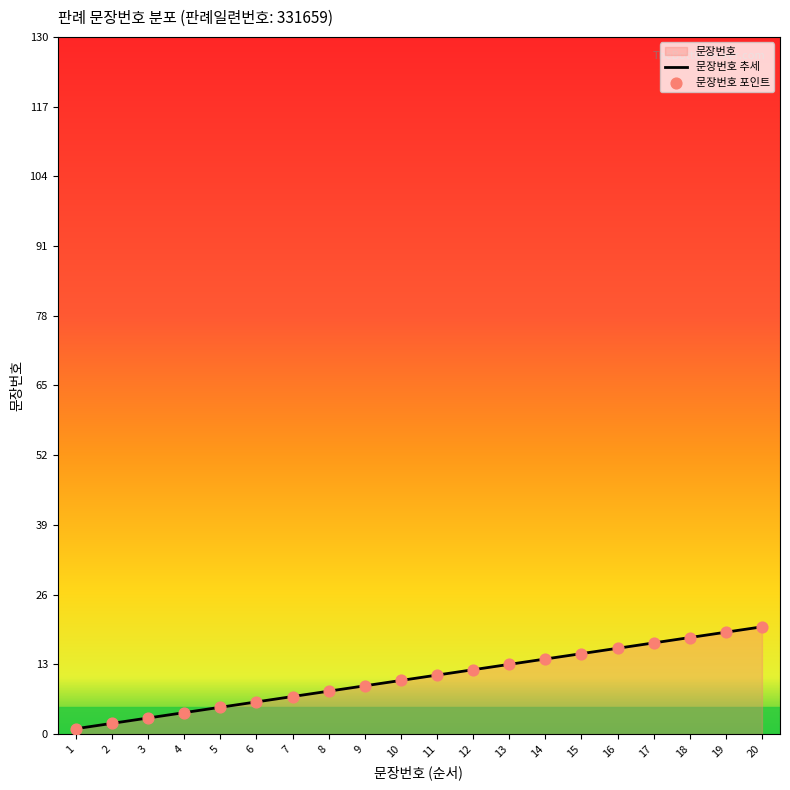

Approximately how many times larger is the value at 3 compared to 11?

0.3